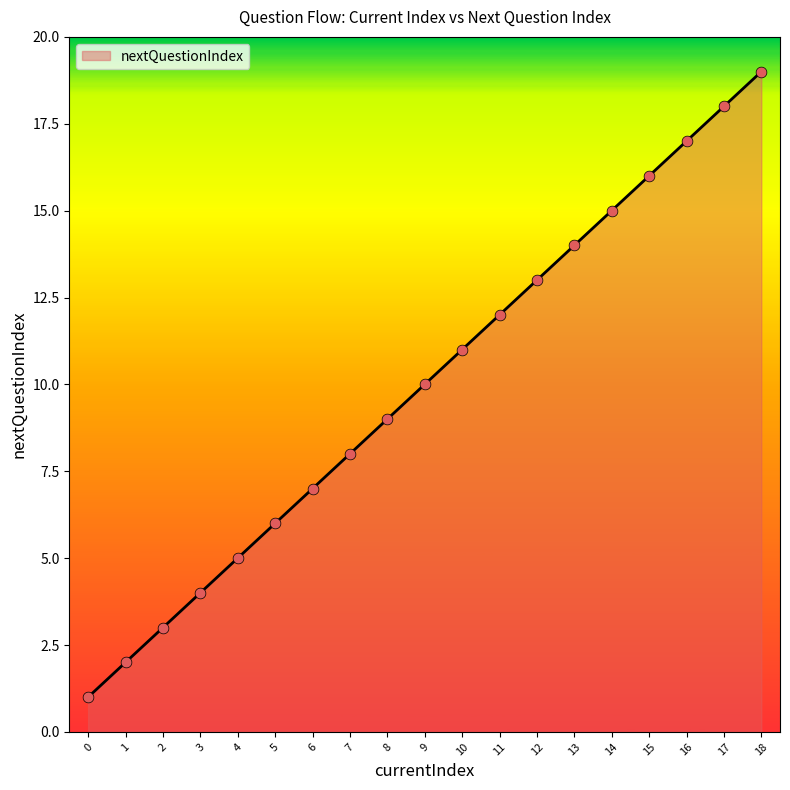

What is the ratio of the value at 14 to the value at 7?

1.9